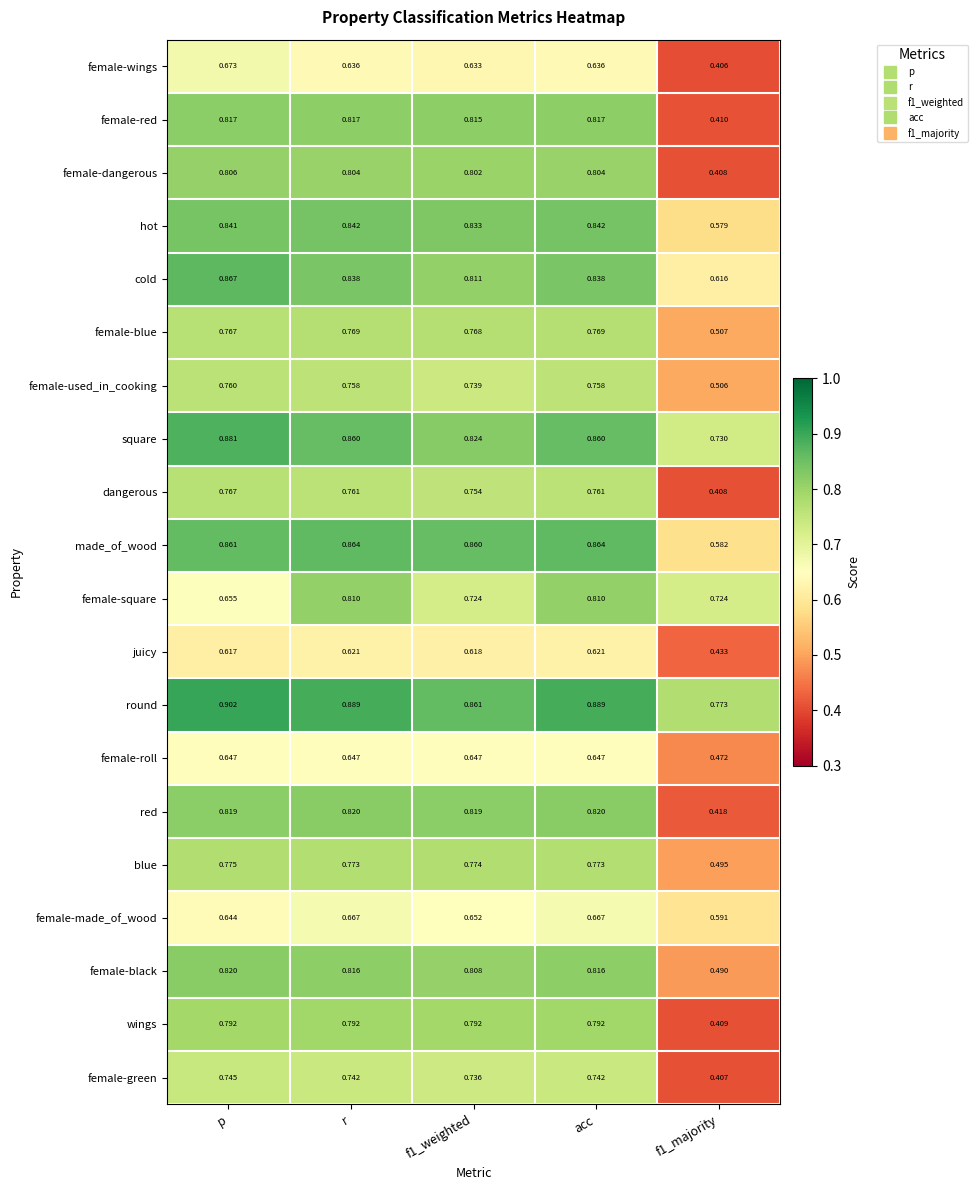

Which series has the largest total across all categories?

round